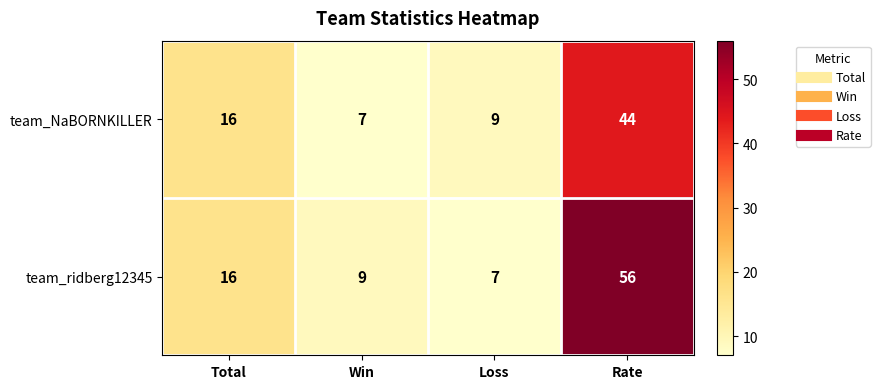

At Rate, list the series in order from smallest to largest.

team_NaBORNKILLER, team_ridberg12345